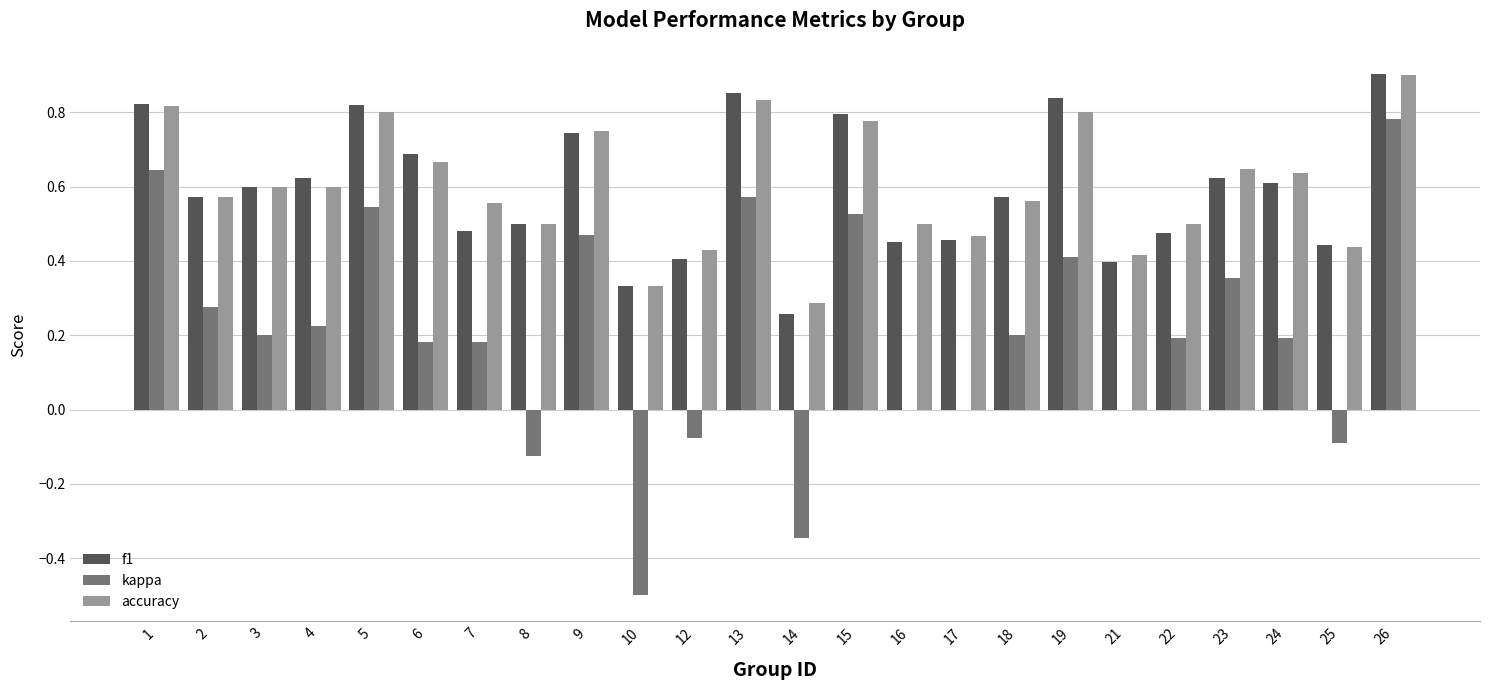

Count the number of data series in this chart.

3